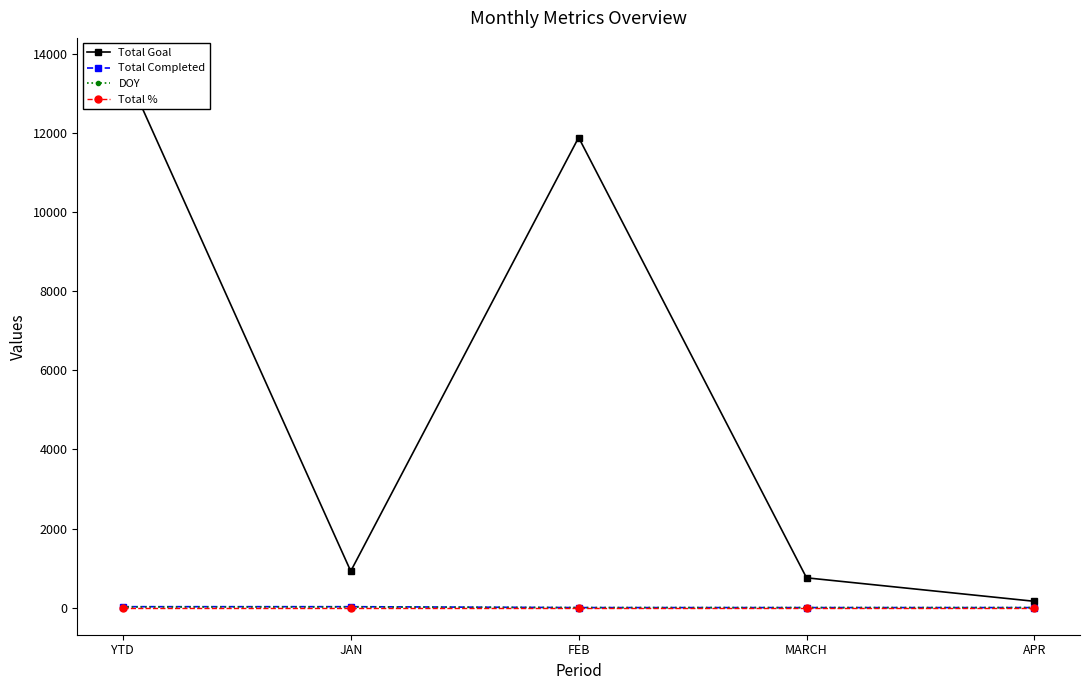

What is the highest value of the Total Completed series?

23